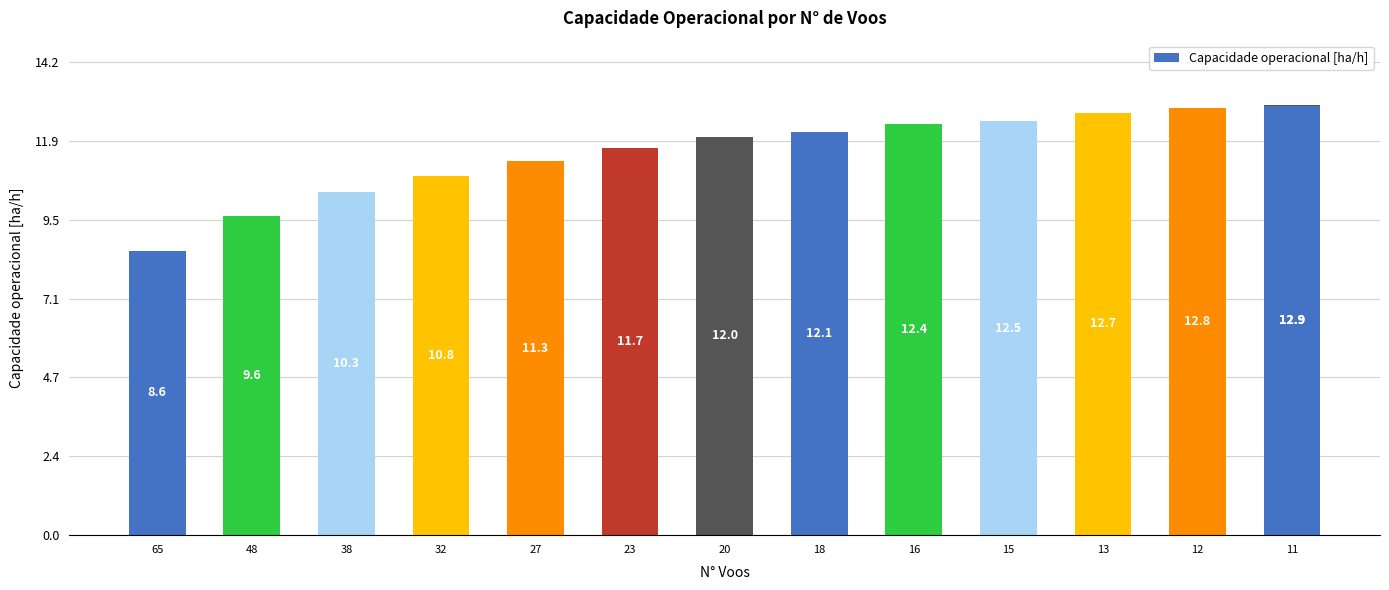

What is the sum of the values at 12 and 65?

21.4